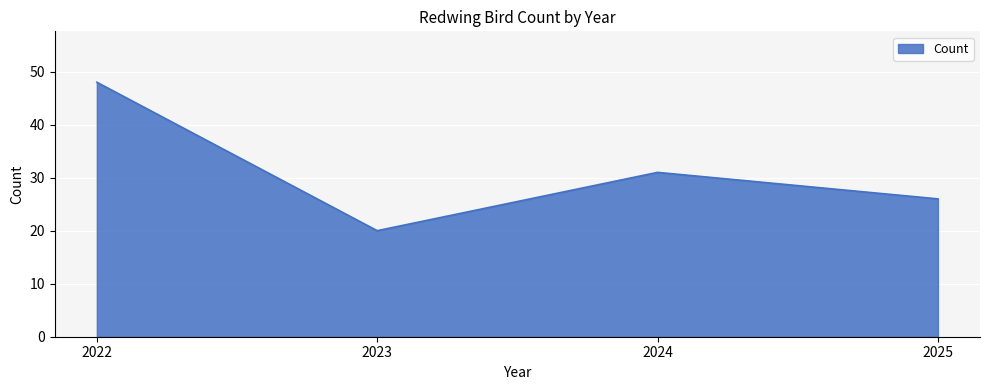

At which category does the data reach its first local peak?

2024